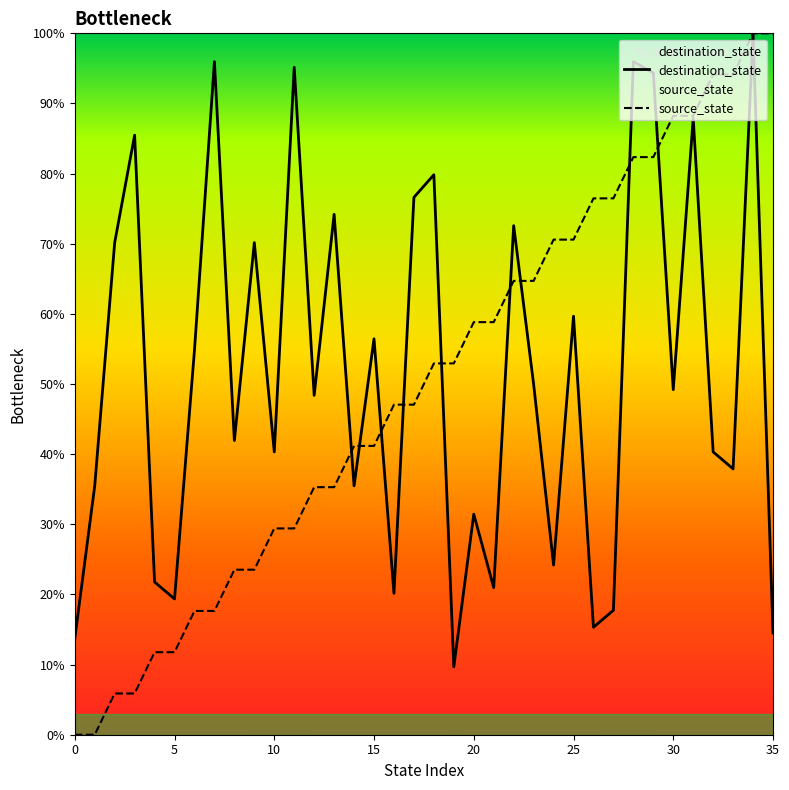

Reading left to right, list all the values displayed in this chart.

source_state: 0=0.0	1=0.0	2=5.9	3=5.9	4=11.8	5=11.8	6=17.6	7=17.6	8=23.5	9=23.5	10=29.4	11=29.4	12=35.3	13=35.3	14=41.2	15=41.2	16=47.1	17=47.1	18=52.9	19=52.9	20=58.8	21=58.8	22=64.7	23=64.7	24=70.6	25=70.6	26=76.5	27=76.5	28=82.4	29=82.4	30=88.2	31=88.2	32=94.1	33=94.1	34=100.0	35=100.0
destination_state: 0=13.7	1=35.5	2=70.2	3=85.5	4=21.8	5=19.4	6=54.8	7=96.0	8=41.9	9=70.2	10=40.3	11=95.2	12=48.4	13=74.2	14=35.5	15=56.5	16=20.2	17=76.6	18=79.8	19=9.7	20=31.5	21=21.0	22=72.6	23=50.0	24=24.2	25=59.7	26=15.3	27=17.7	28=96.0	29=94.4	30=49.2	31=87.9	32=40.3	33=37.9	34=100.0	35=14.5